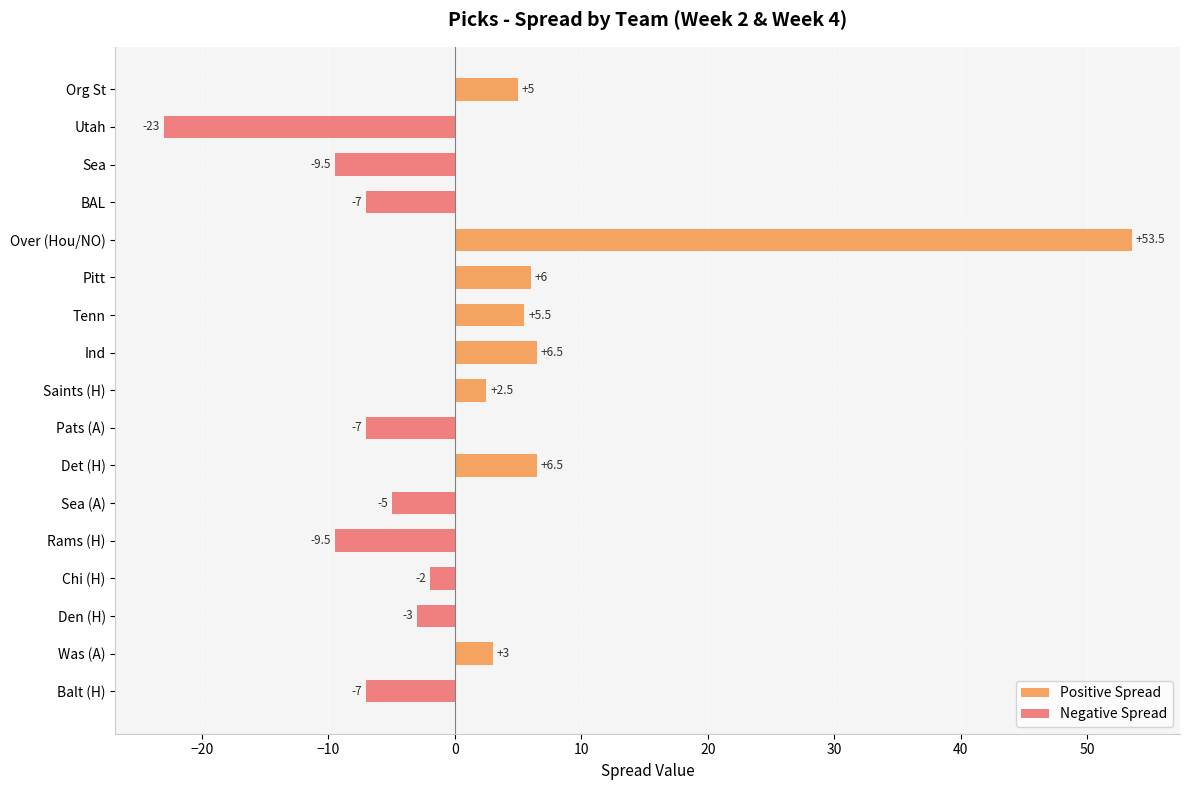

Which series has the largest total across all categories?

Positive Spread